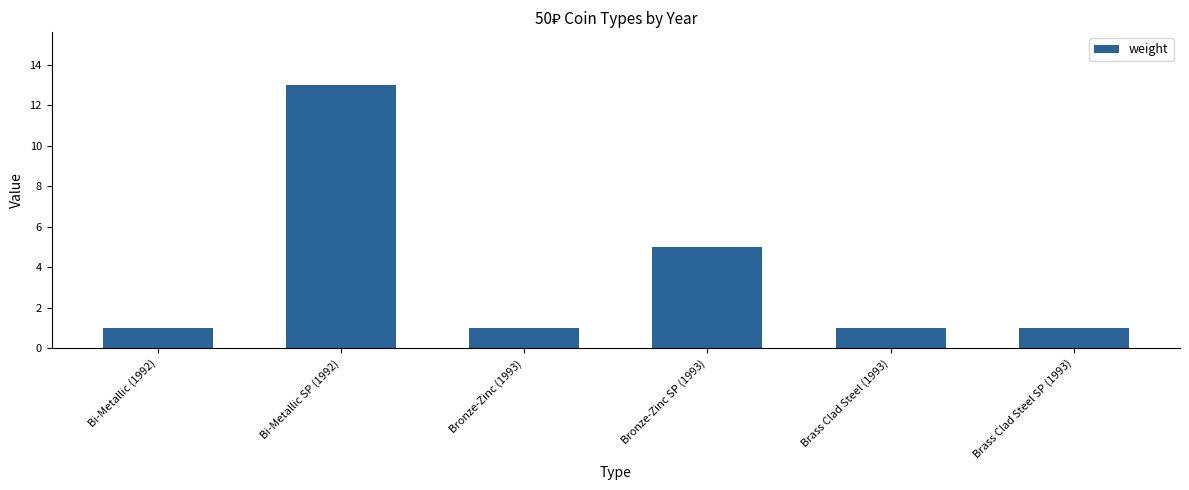

At which label is the value closest to 7?

Bronze-Zinc SP (1993)